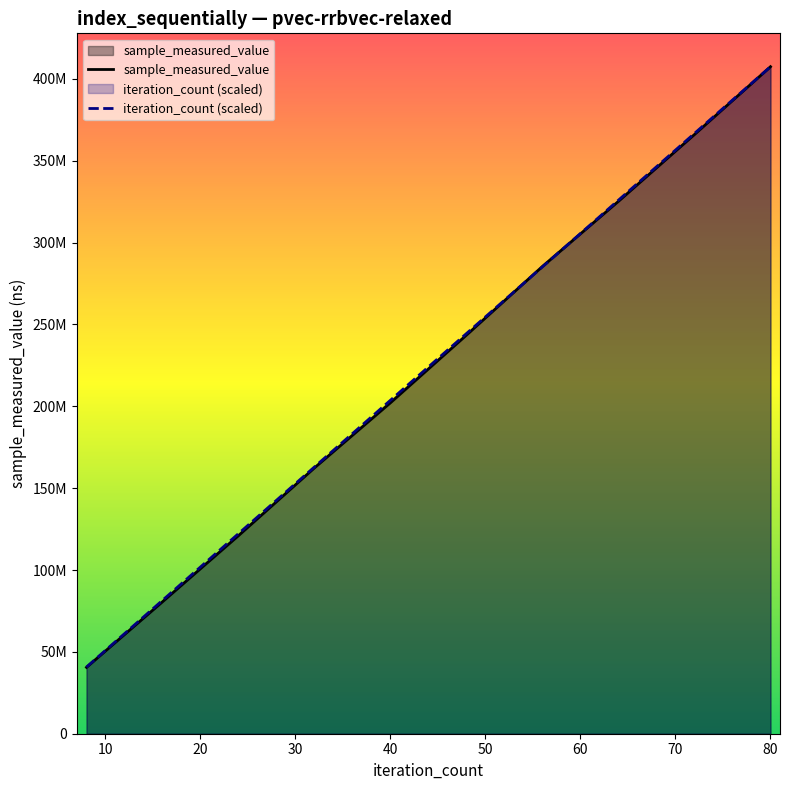

Is the value of iteration_count at 80 greater than the value of sample_measured_value at 16?

Yes